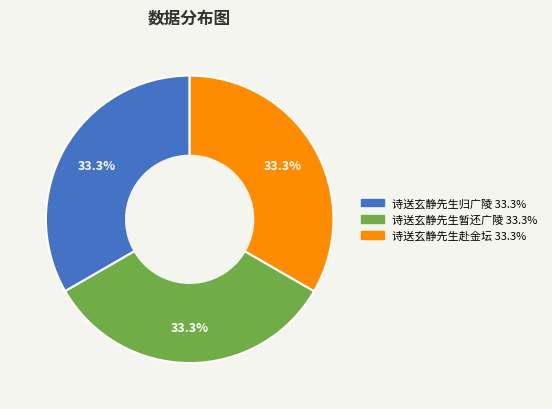

What percentage is the 诗送玄静先生暂还广陵 slice, to the nearest percent?

33%